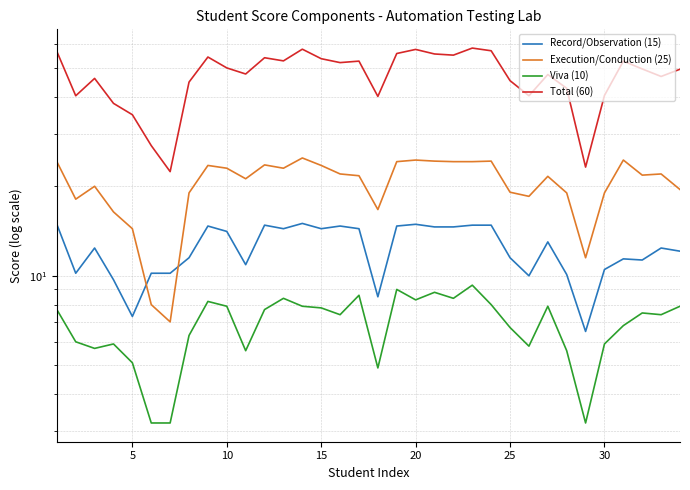

What are all the series names shown in the legend?

Record/Observation (15), Execution/Conduction (25), Viva (10), Total (60)